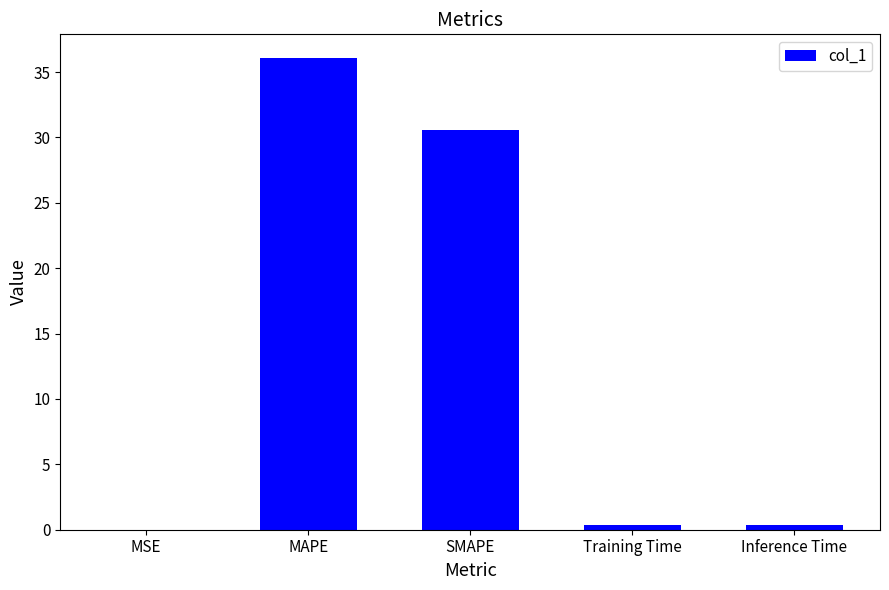

What is the sum of all values?

67.4